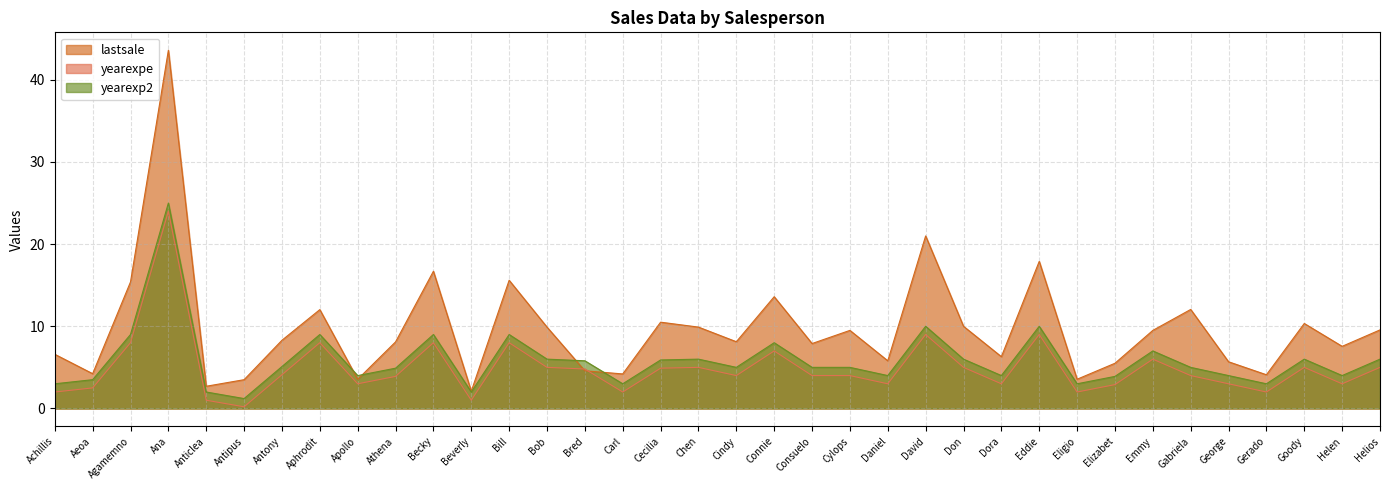

Between which two adjacent categories do lastsale and yearexpe first intersect?

Bob and Bred